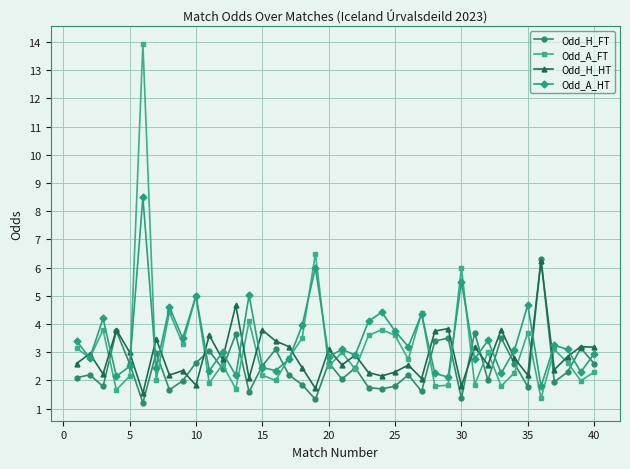

What is the value of the Odd_H_HT point at the 8th from the left?

2.2